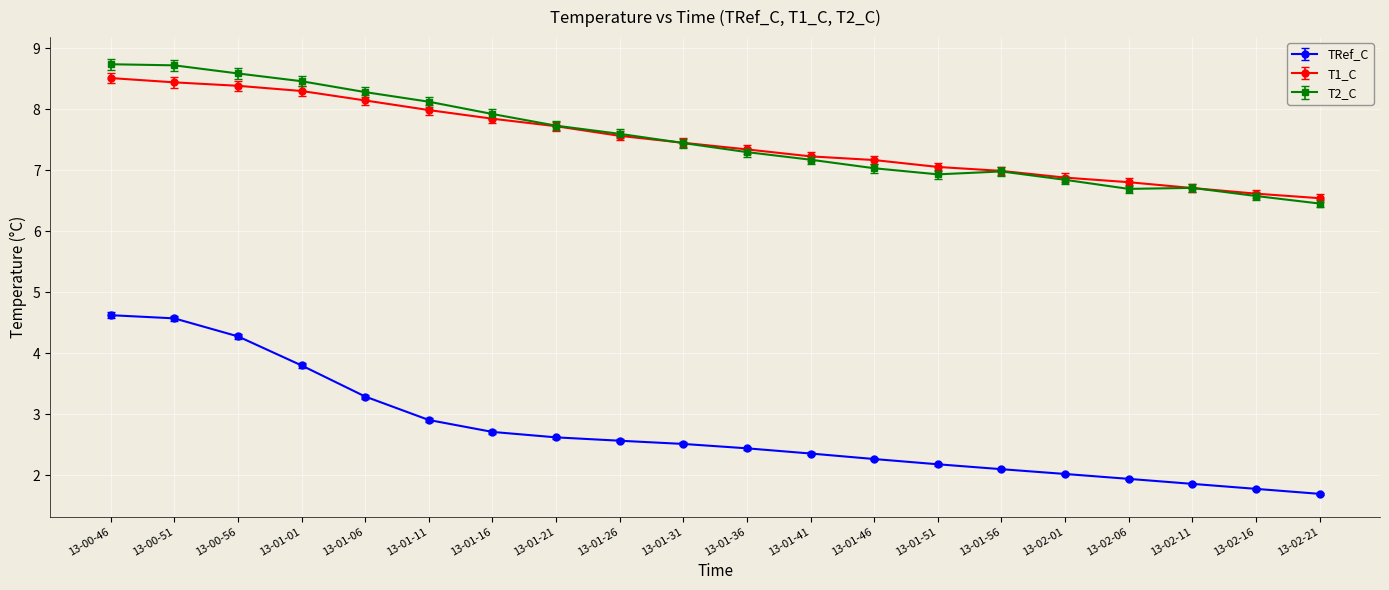

Rank the series by their maximum value, from highest to lowest.

T2_C, T1_C, TRef_C